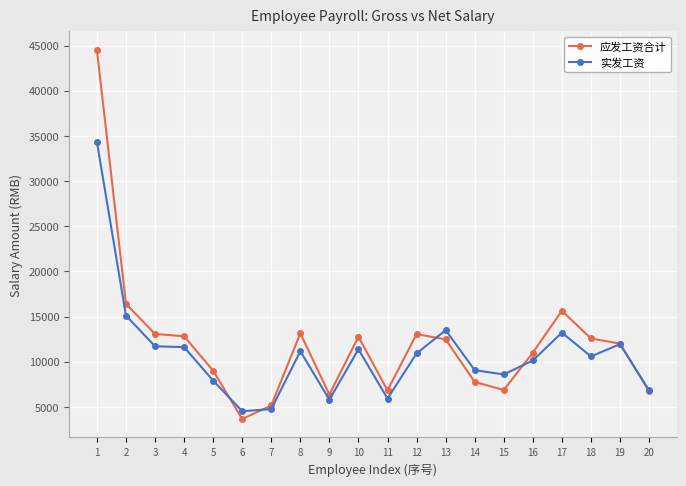

What is the greatest value displayed?

44515.5